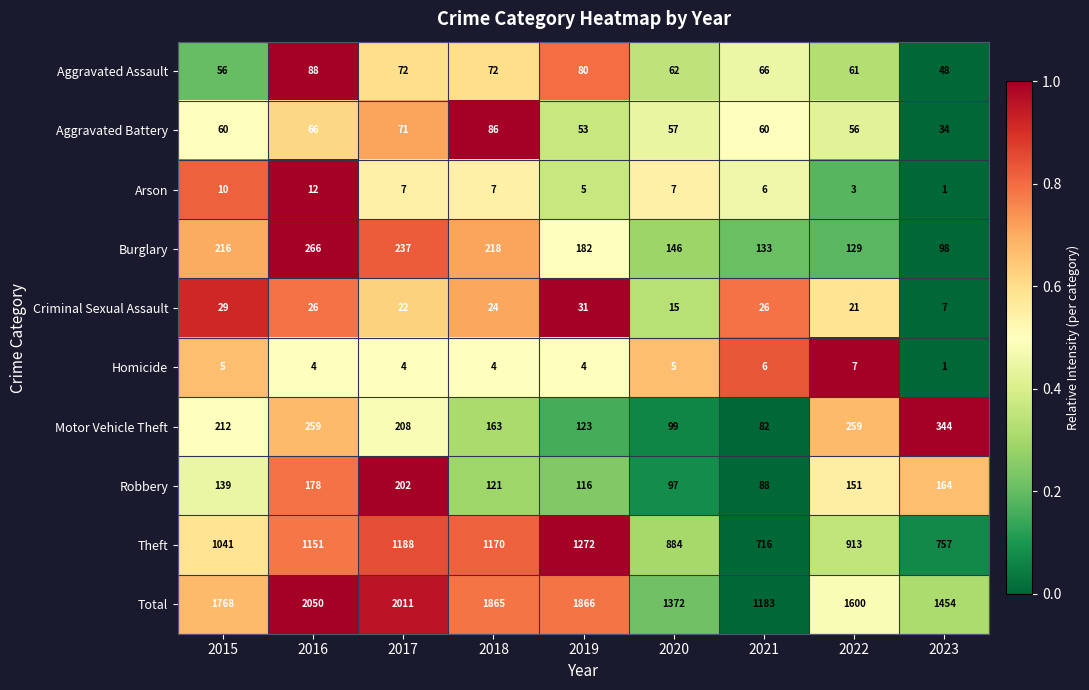

Rank the categories by Theft value from lowest to highest.

2021, 2023, 2020, 2022, 2015, 2016, 2018, 2017, 2019